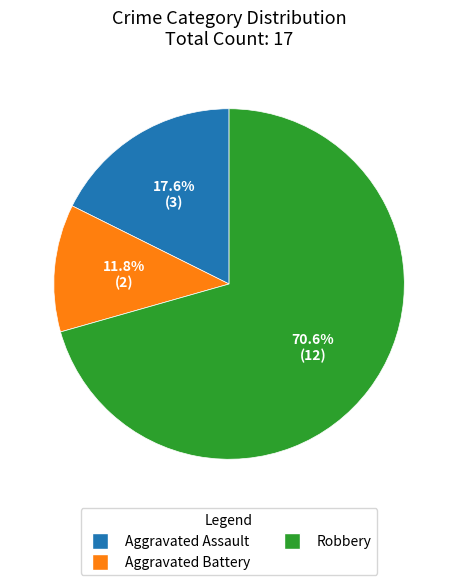

Does Aggravated Battery represent more than half of the total?

No